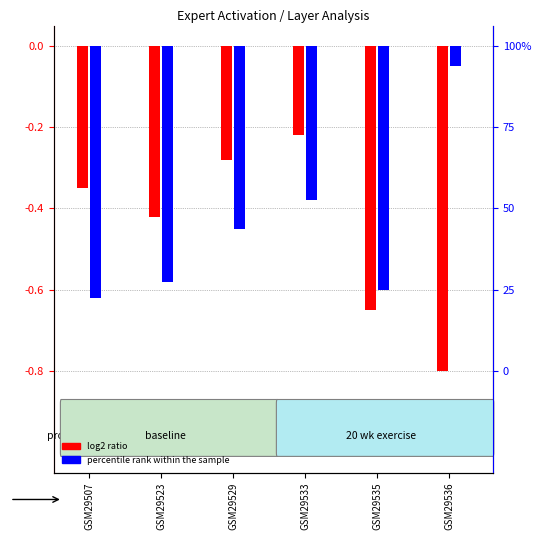

What is the difference between the maximum and minimum values in the log2 ratio series?

0.6